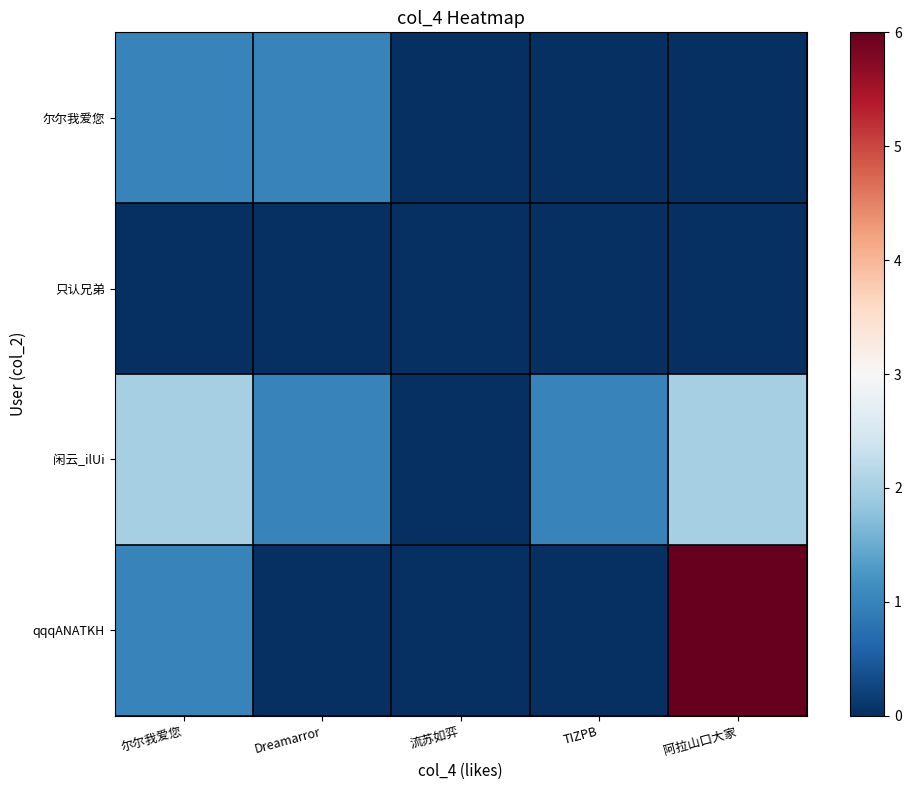

At how many categories does at least one series exceed 2?

1